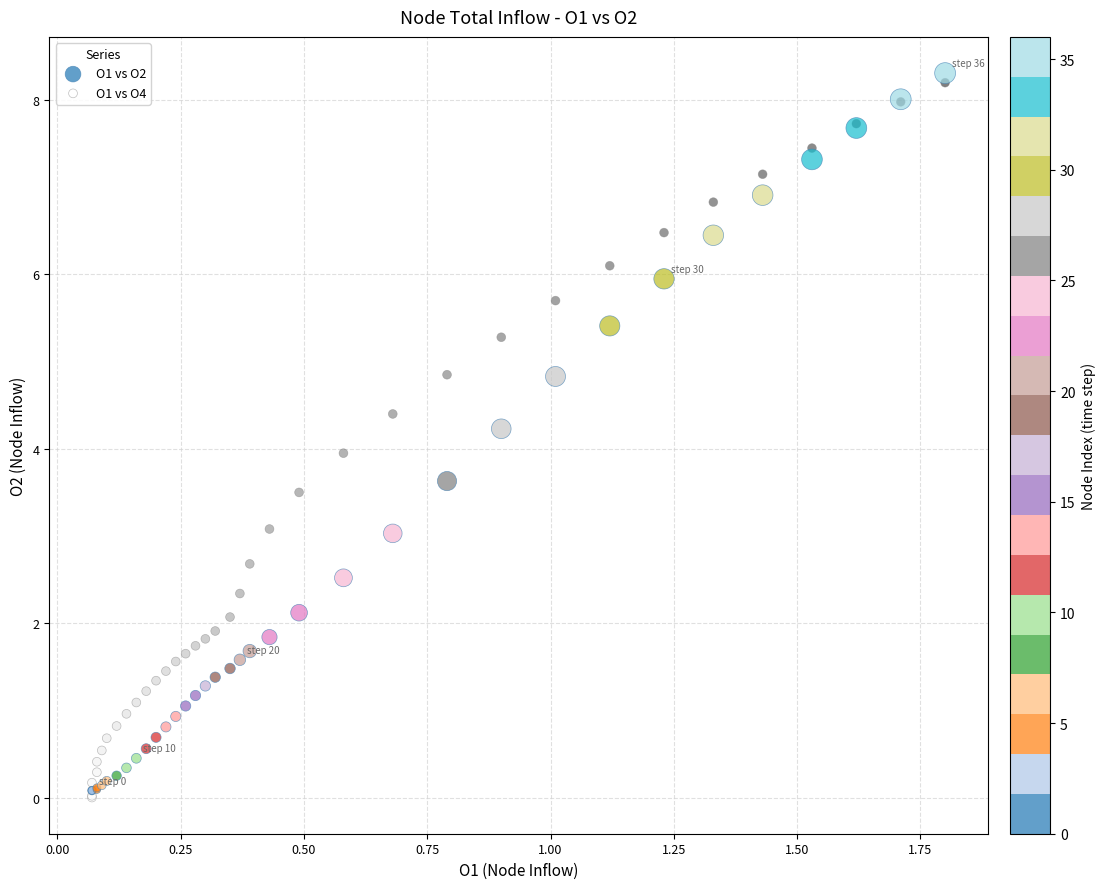

Which series contains the lowest Y value?

O1 vs O4